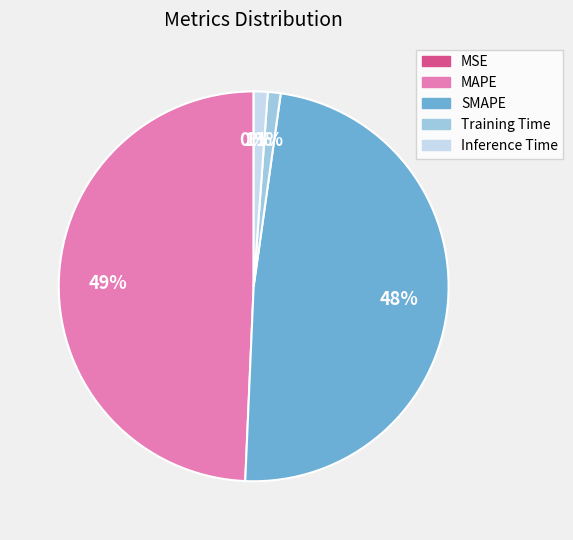

Which category has the biggest portion of the pie?

MAPE